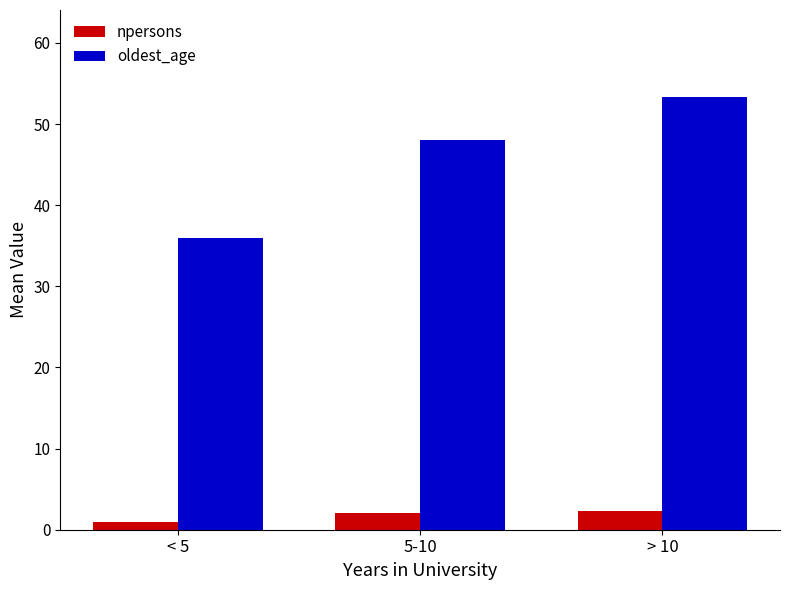

How many groups of bars are there?

3